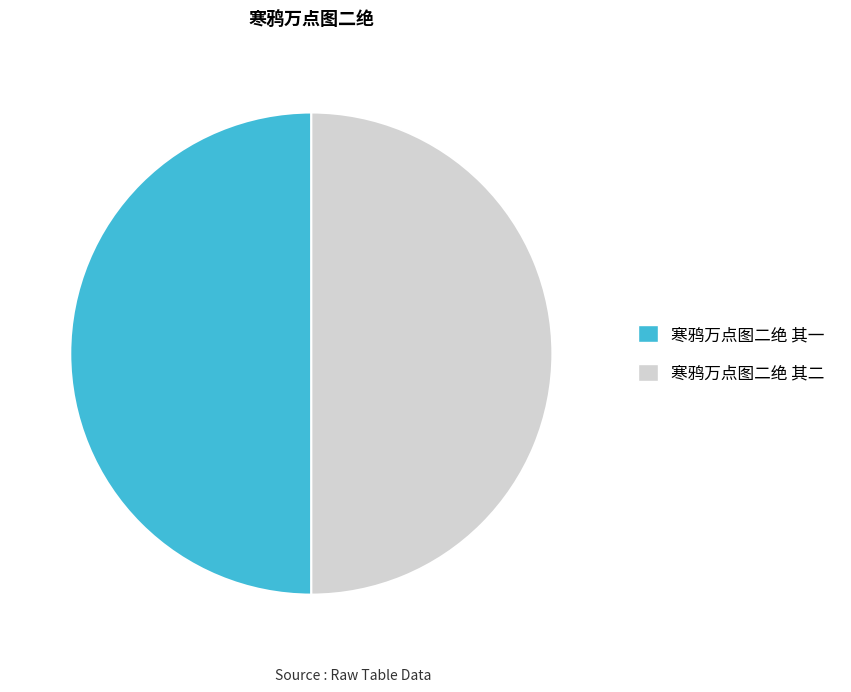

Do 寒鸦万点图二绝 其一 and 寒鸦万点图二绝 其二 together represent more than half of the pie?

Yes